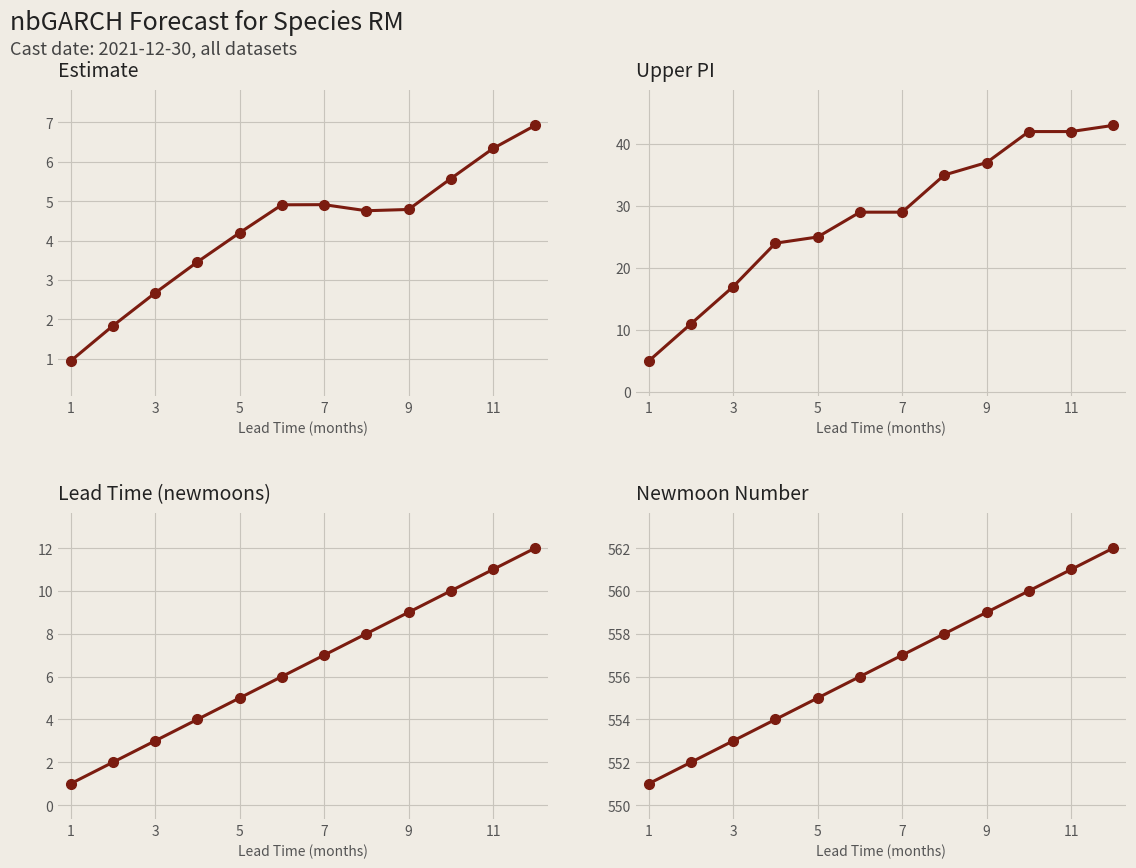

True or false: estimate and upper_pi intersect in this chart.

False